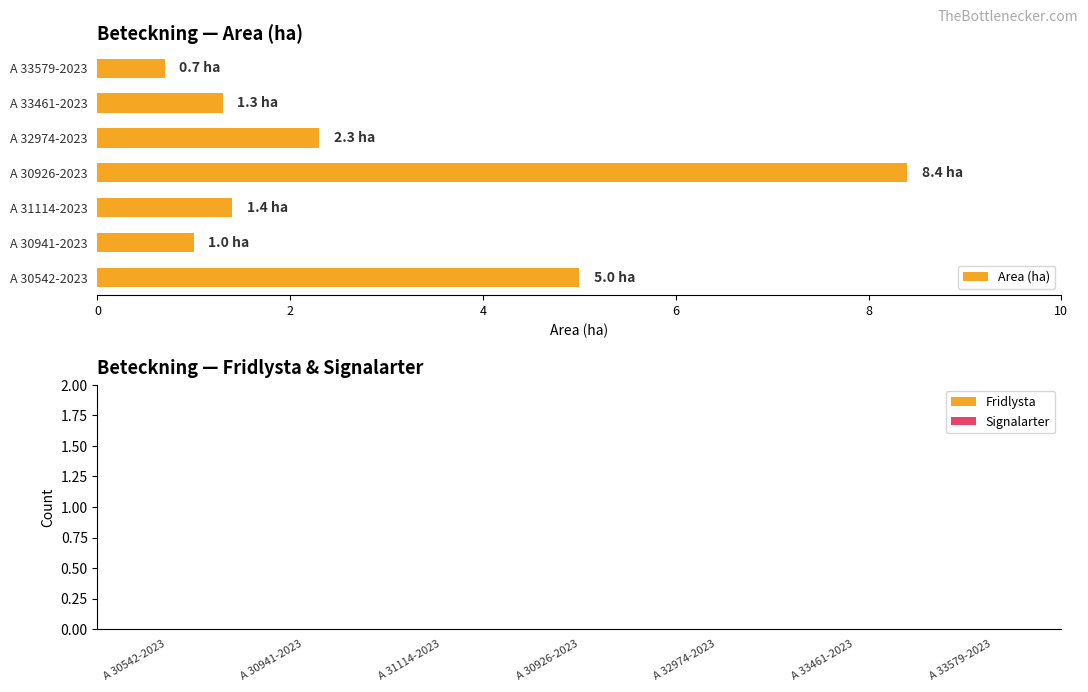

Read the value at A 32974-2023.

2.3